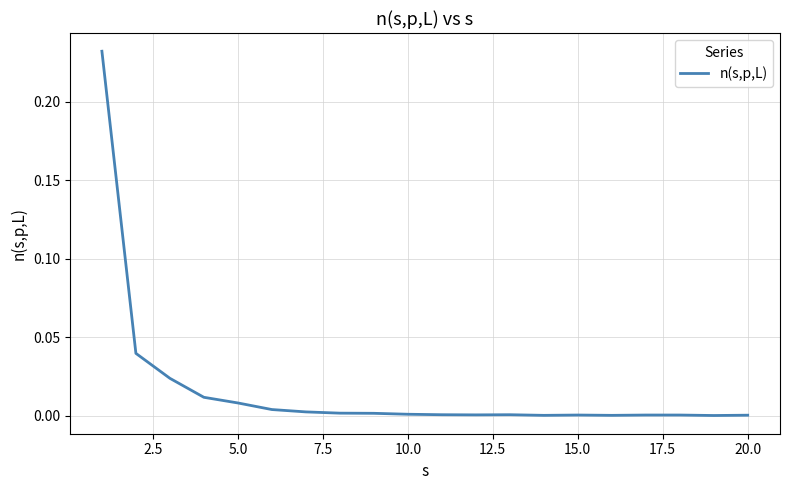

True or false: the data has more than 1 interior local peaks.

True